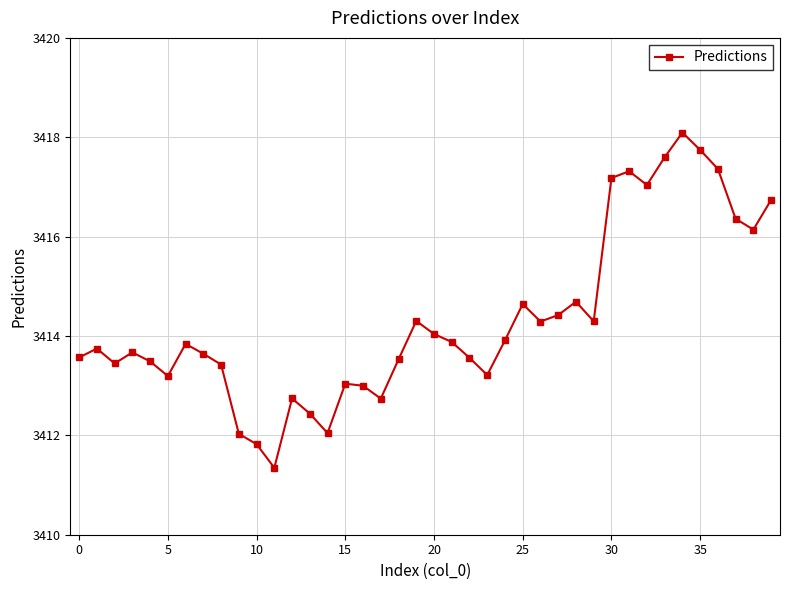

What is the maximum value shown in the chart?

3418.1